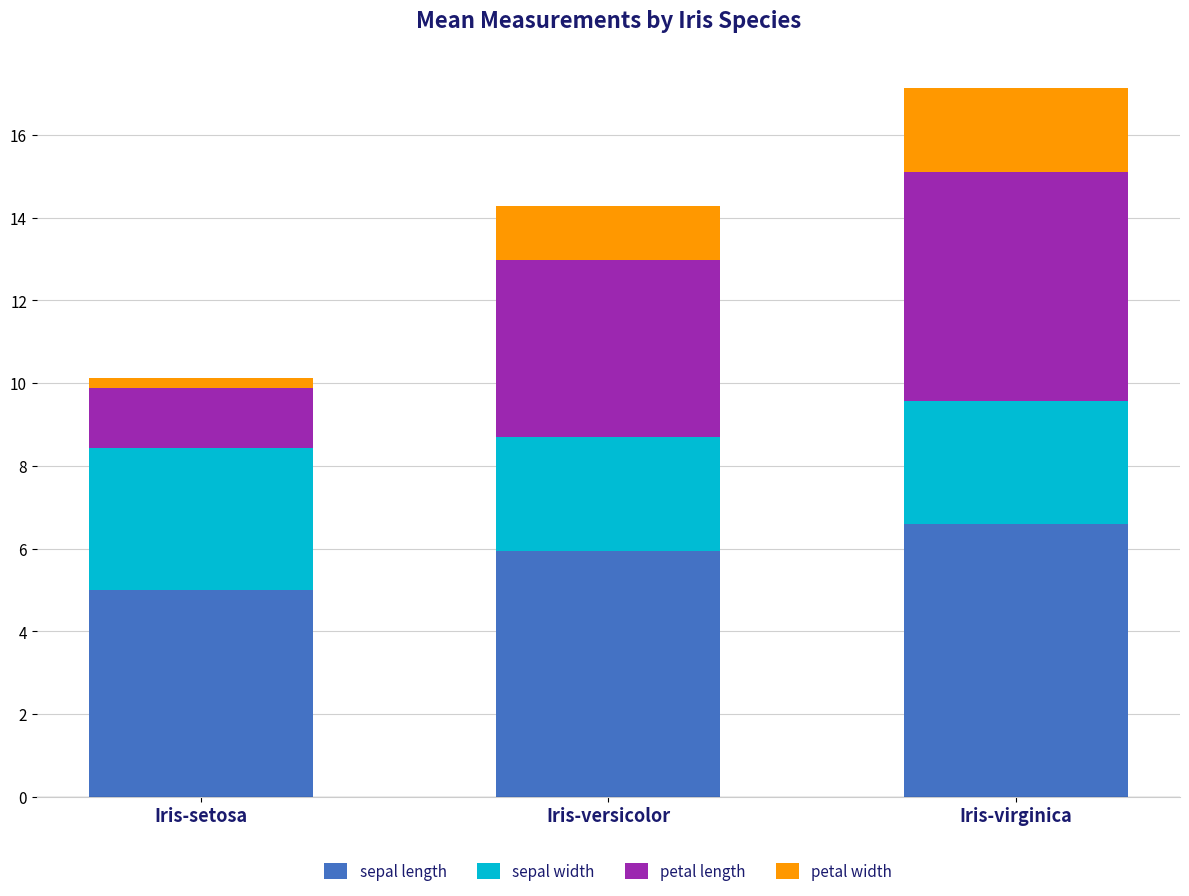

Reading right to left, list the values for the sepal length series.

Iris-virginica=6.6	Iris-versicolor=5.9	Iris-setosa=5.0